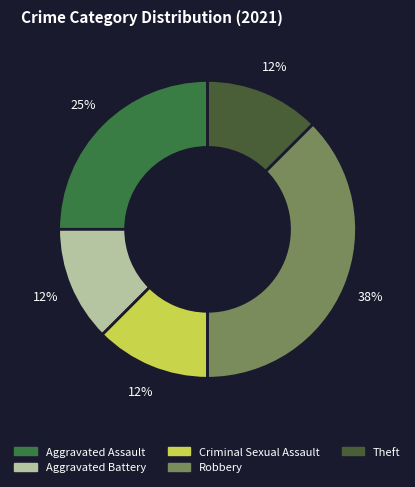

Rank the categories by value from lowest to highest.

Aggravated Battery, Criminal Sexual Assault, Theft, Aggravated Assault, Robbery